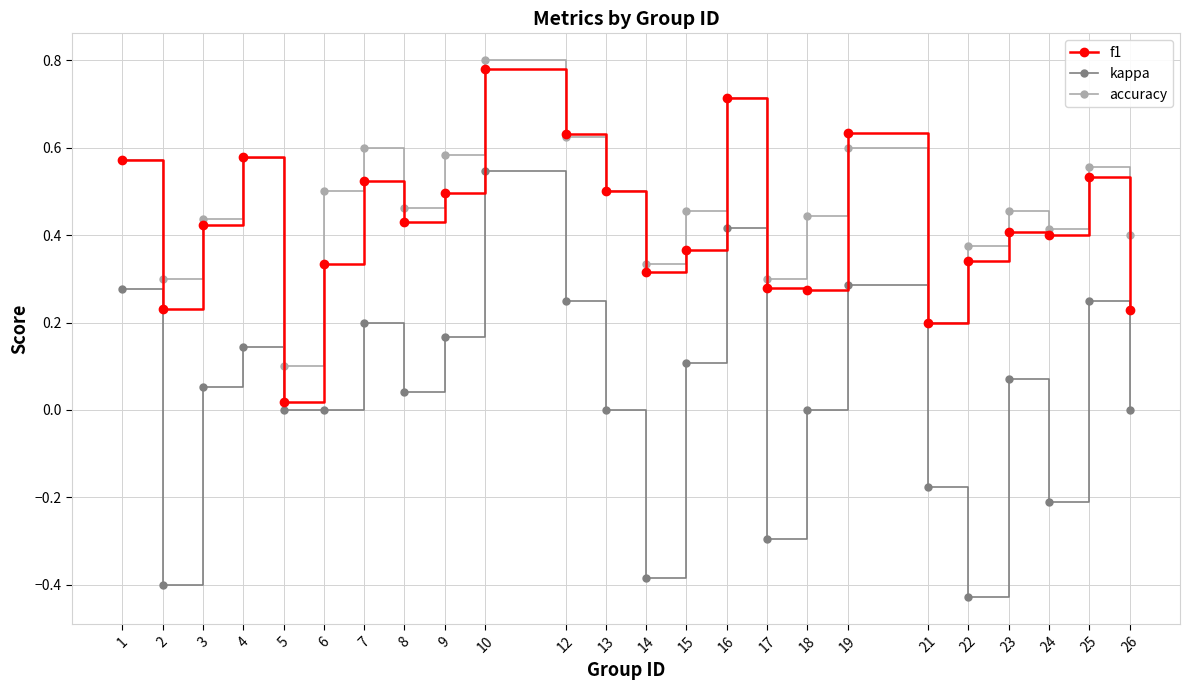

At which category does the chart reach its minimum across all series?

22